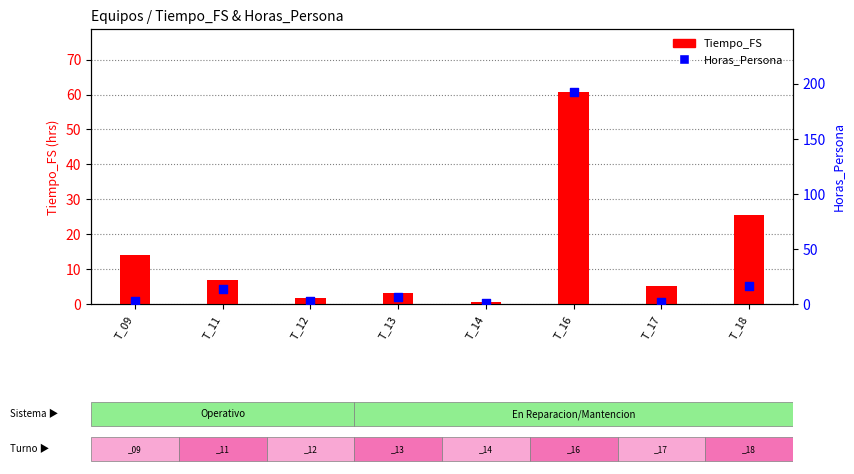

Which series reaches the minimum Y coordinate?

Horas_Persona